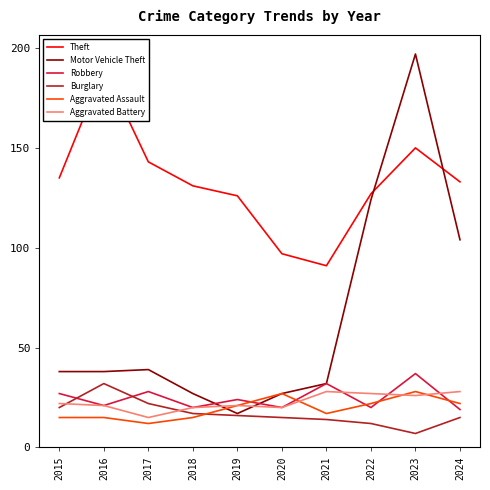

Reading right to left, extract all data points from this chart.

Theft: 2024=133	2023=150	2022=127	2021=91	2020=97	2019=126	2018=131	2017=143	2016=190	2015=135
Motor Vehicle Theft: 2024=104	2023=197	2022=124	2021=32	2020=27	2019=17	2018=27	2017=39	2016=38	2015=38
Robbery: 2024=19	2023=37	2022=20	2021=32	2020=20	2019=24	2018=20	2017=28	2016=21	2015=27
Burglary: 2024=15	2023=7	2022=12	2021=14	2020=15	2019=16	2018=17	2017=22	2016=32	2015=20
Aggravated Assault: 2024=22	2023=28	2022=22	2021=17	2020=27	2019=21	2018=15	2017=12	2016=15	2015=15
Aggravated Battery: 2024=28	2023=26	2022=27	2021=28	2020=20	2019=21	2018=20	2017=15	2016=21	2015=22